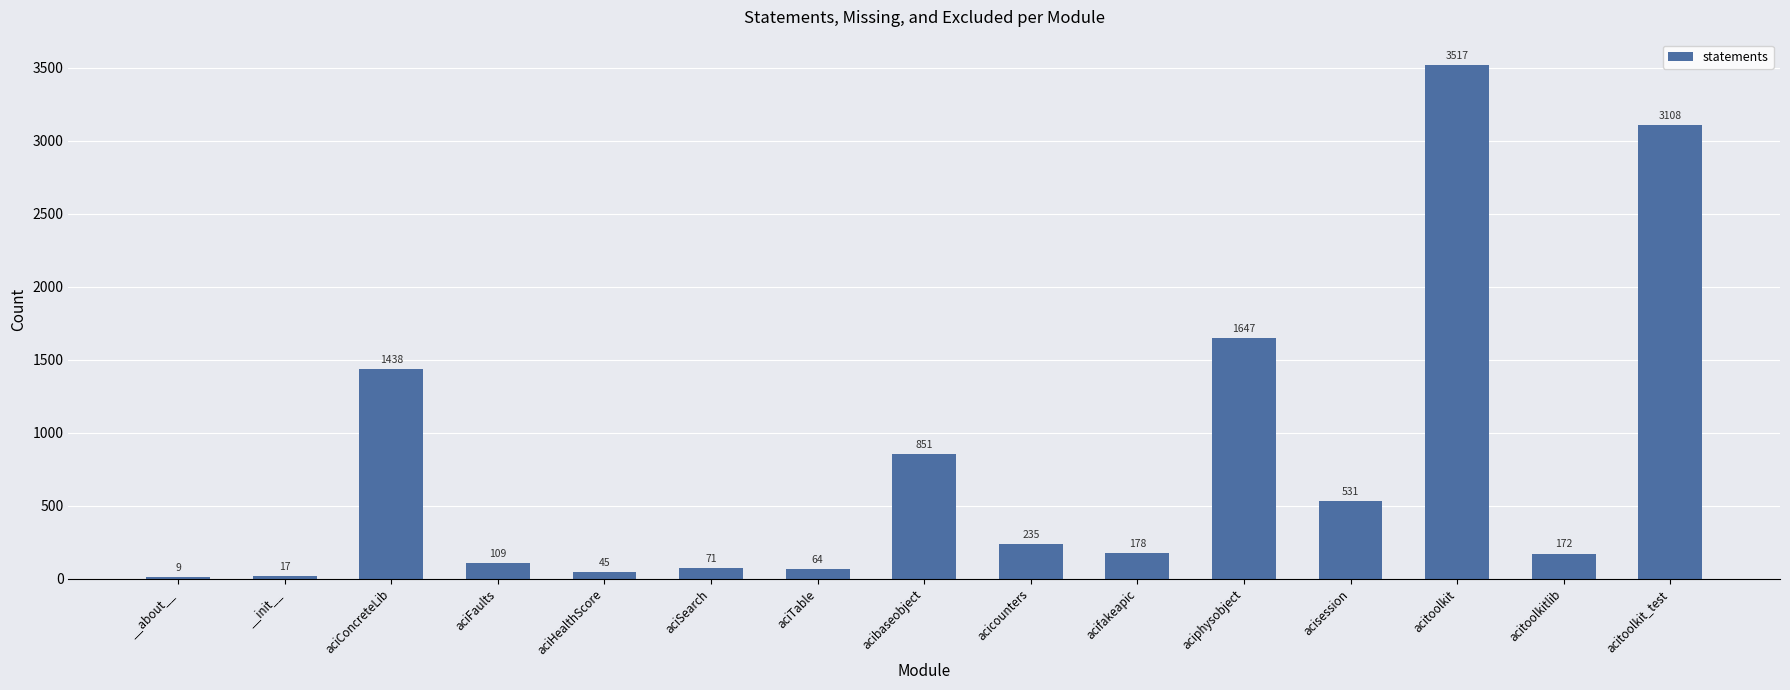

Between acicounters and aciHealthScore, which is larger?

acicounters